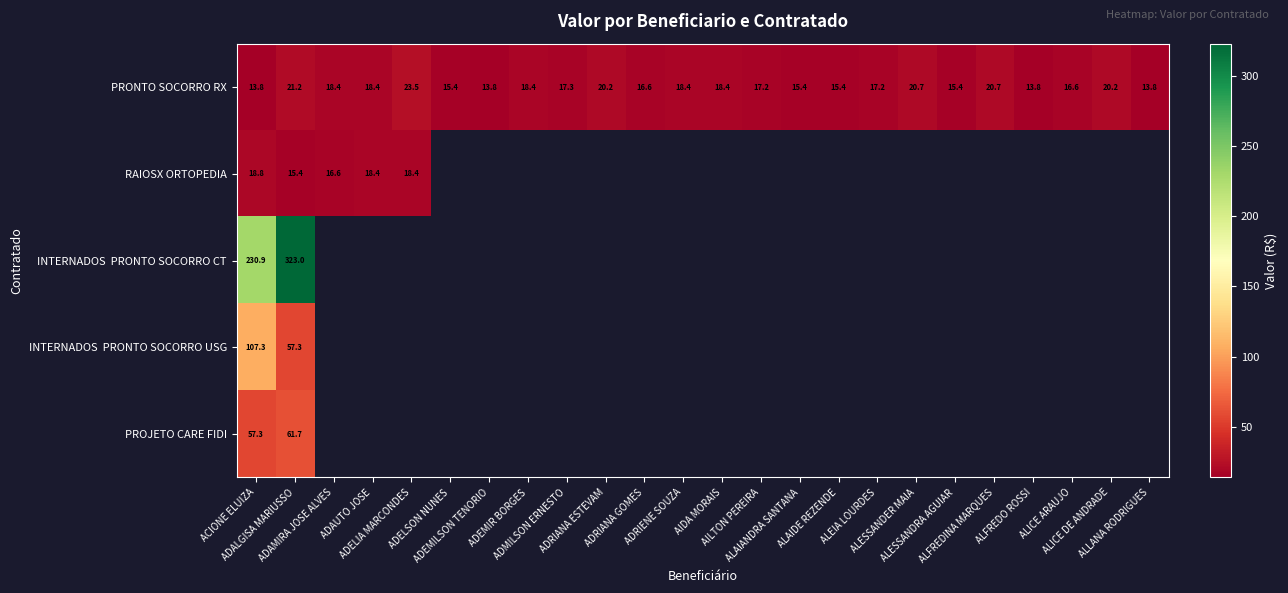

The INTERNADOS PRONTO SOCORRO USG series shows 107.3 at ACIONE ELUIZA. True or false?

True